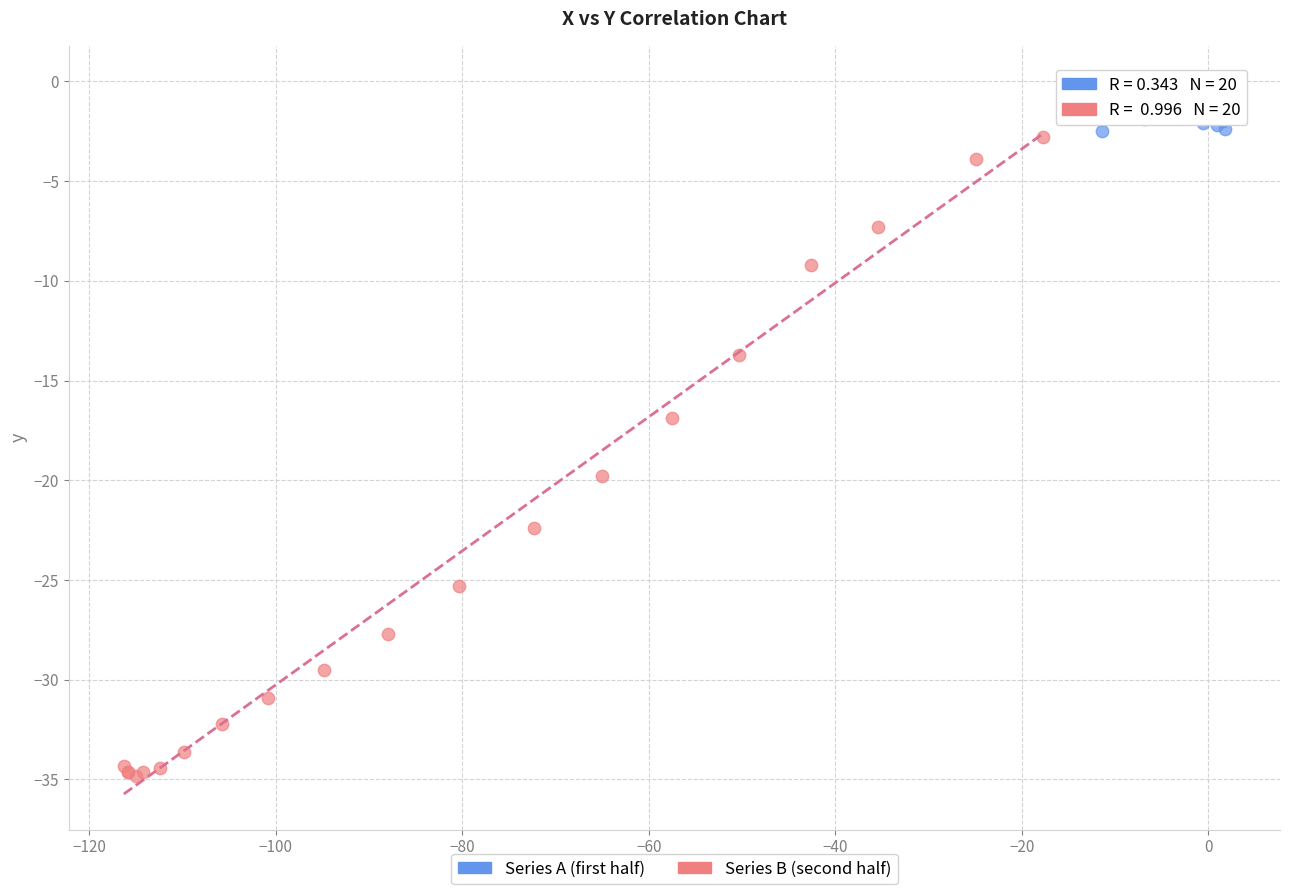

Which series contains the highest Y value?

Series A (first half)